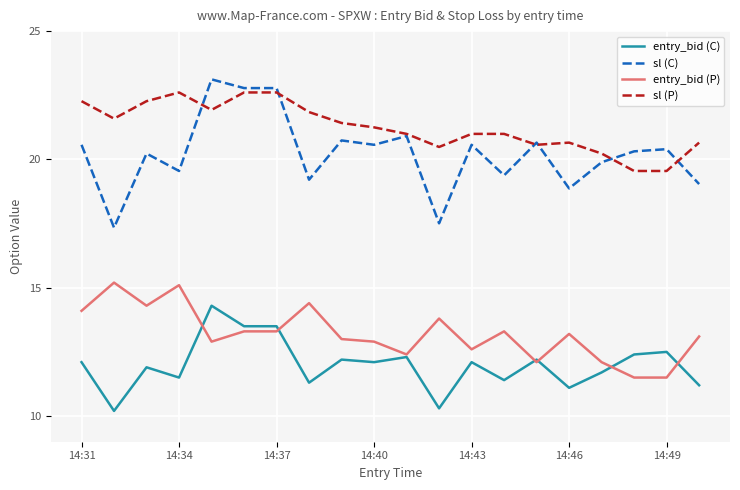

Which series has the widest spread of values?

sl (C)